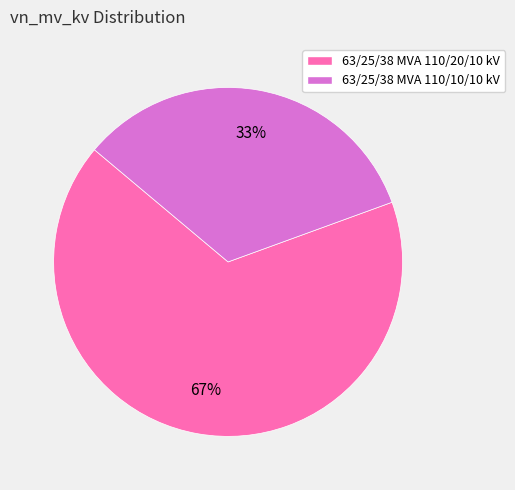

Rank the categories by value from lowest to highest.

63/25/38 MVA 110/10/10 kV, 63/25/38 MVA 110/20/10 kV